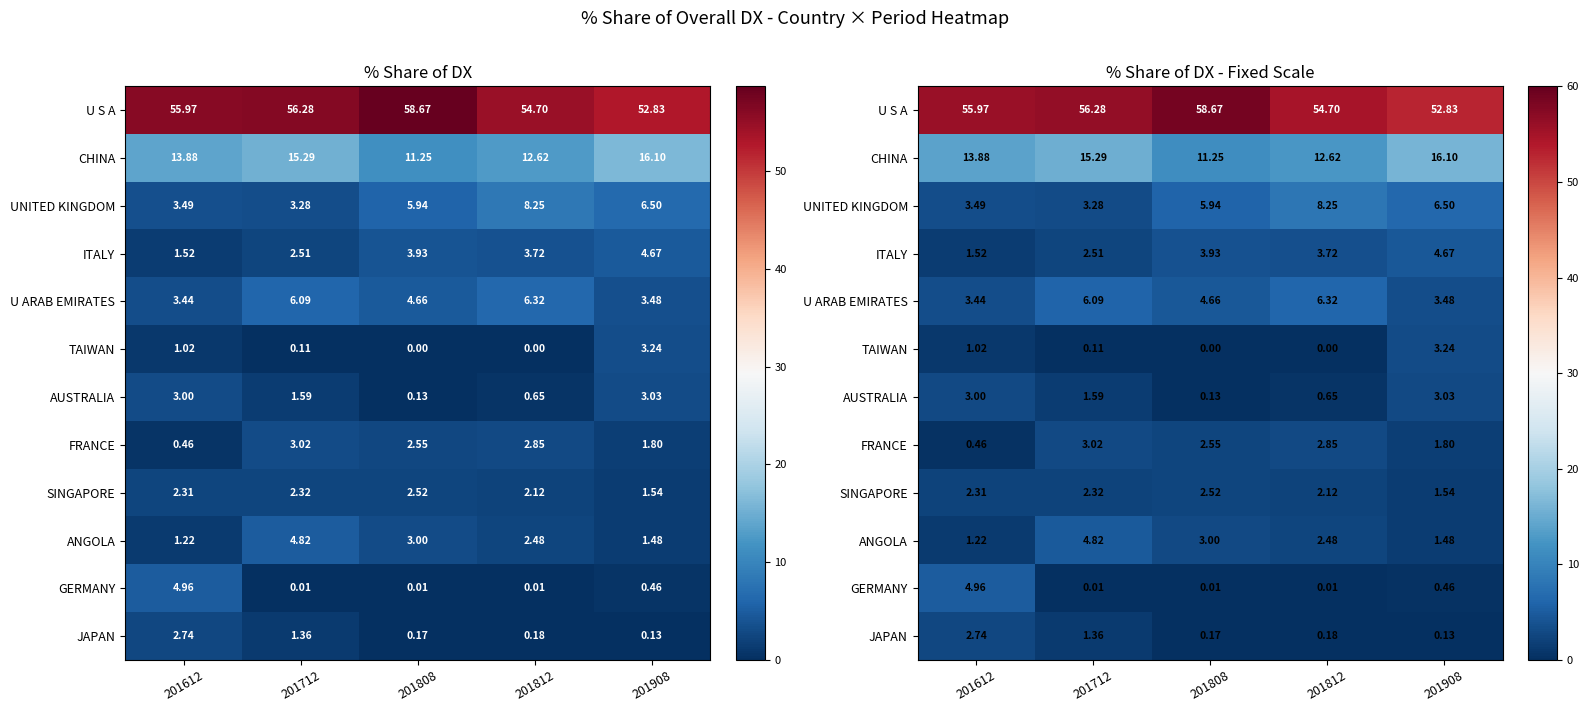

The FRANCE series shows 1.6 at 201808. True or false?

False